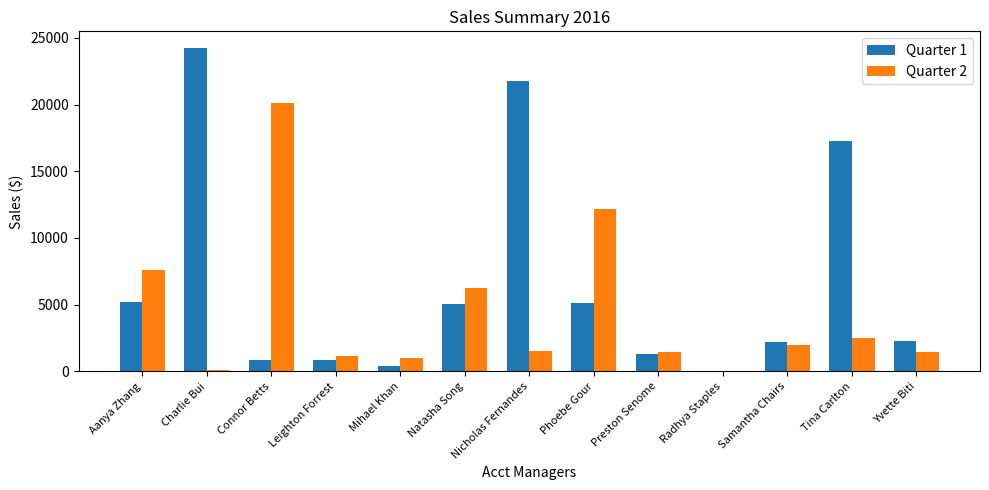

What is the maximum value shown in the chart?

24271.3